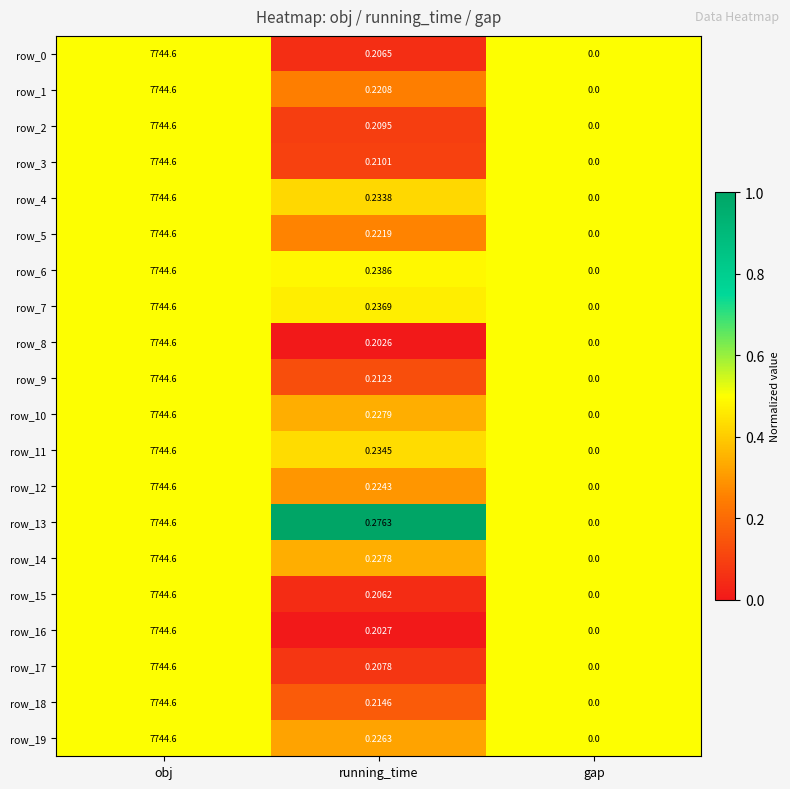

List the labels in order of row_19 value, smallest first.

gap, running_time, obj